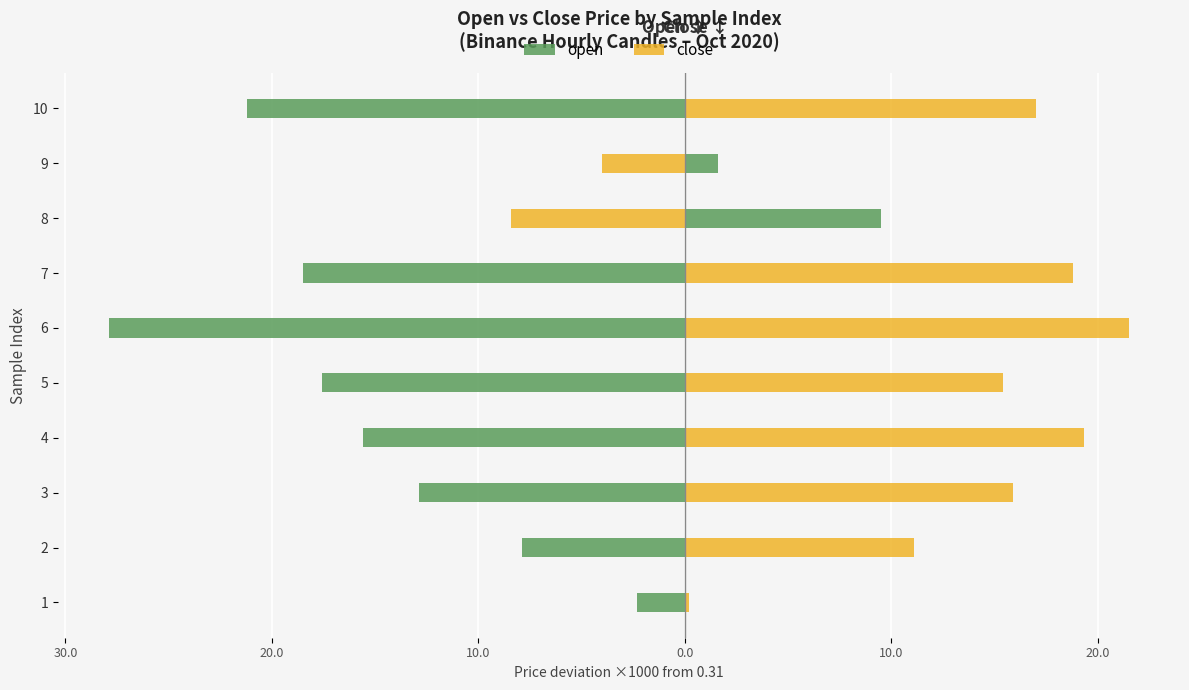

The value of open at 7 is -18.5. True or false?

True